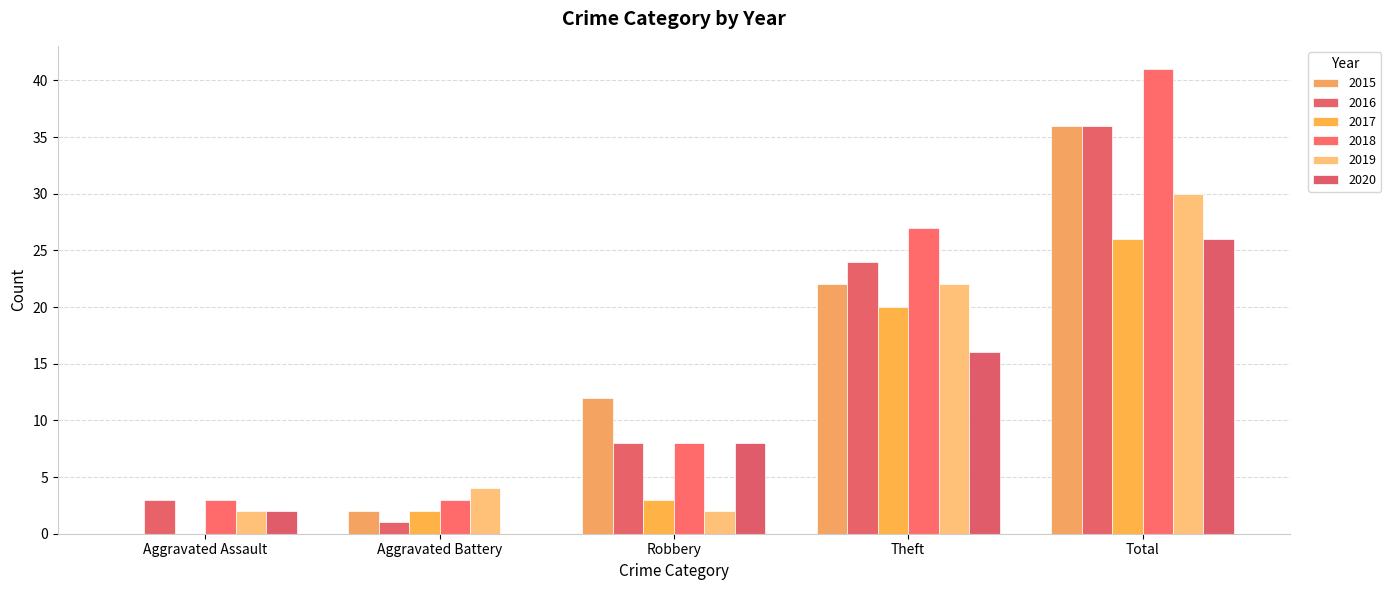

Reading left to right, transcribe all the data shown in this chart.

2015: Aggravated Assault=0	Aggravated Battery=2	Robbery=12	Theft=22	Total=36
2016: Aggravated Assault=3	Aggravated Battery=1	Robbery=8	Theft=24	Total=36
2017: Aggravated Assault=0	Aggravated Battery=2	Robbery=3	Theft=20	Total=26
2018: Aggravated Assault=3	Aggravated Battery=3	Robbery=8	Theft=27	Total=41
2019: Aggravated Assault=2	Aggravated Battery=4	Robbery=2	Theft=22	Total=30
2020: Aggravated Assault=2	Aggravated Battery=0	Robbery=8	Theft=16	Total=26